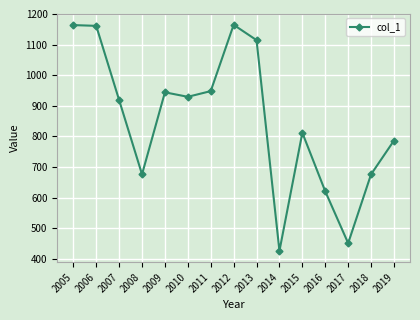

What is the minimum value shown in the chart?

426.5